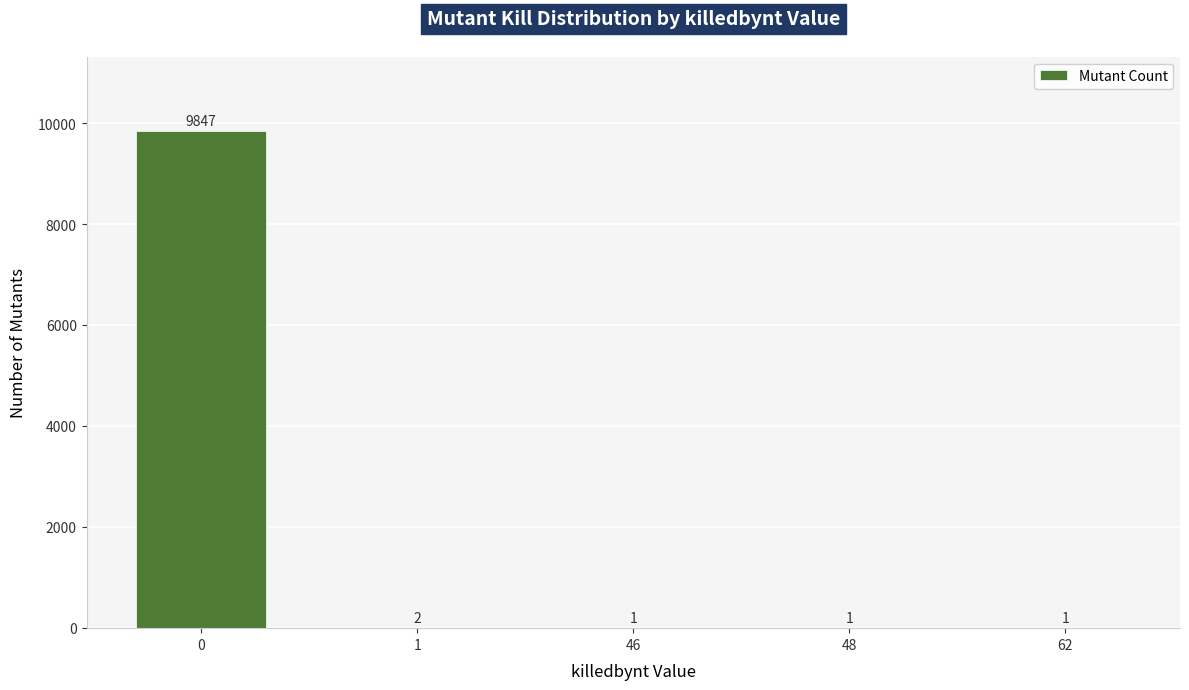

Are the bars horizontal?

No